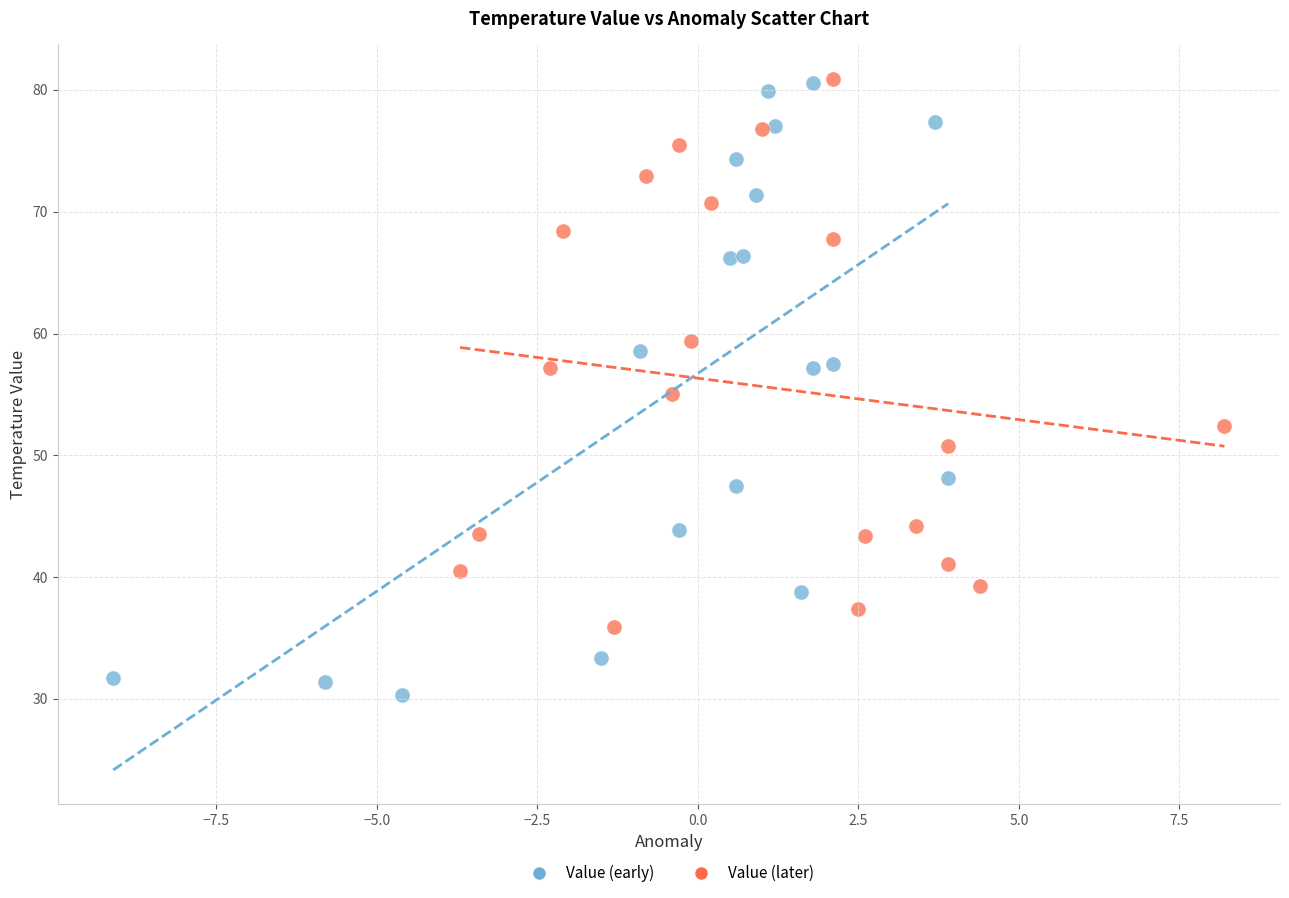

Which series contains the lowest Y value?

Value (early)